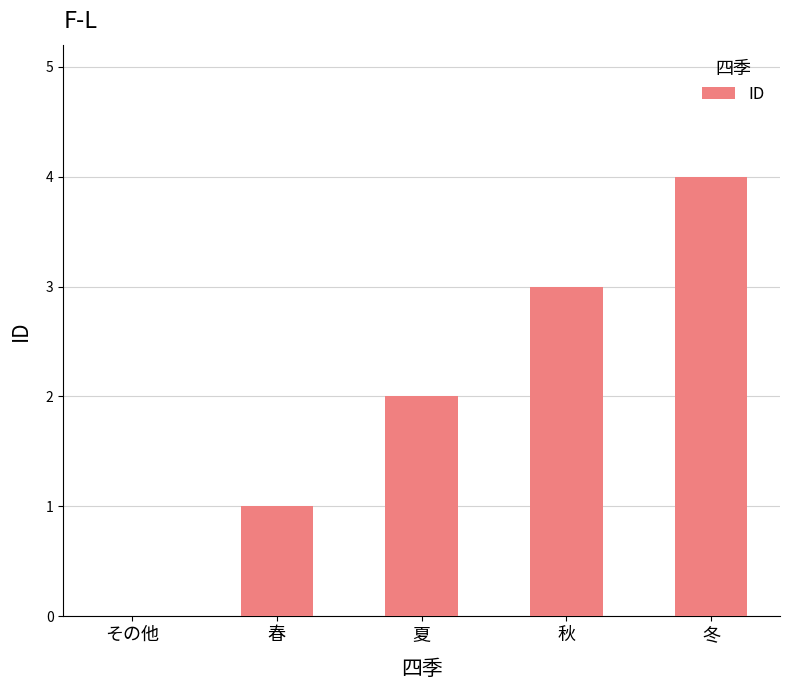

What value does the data have at 冬?

4